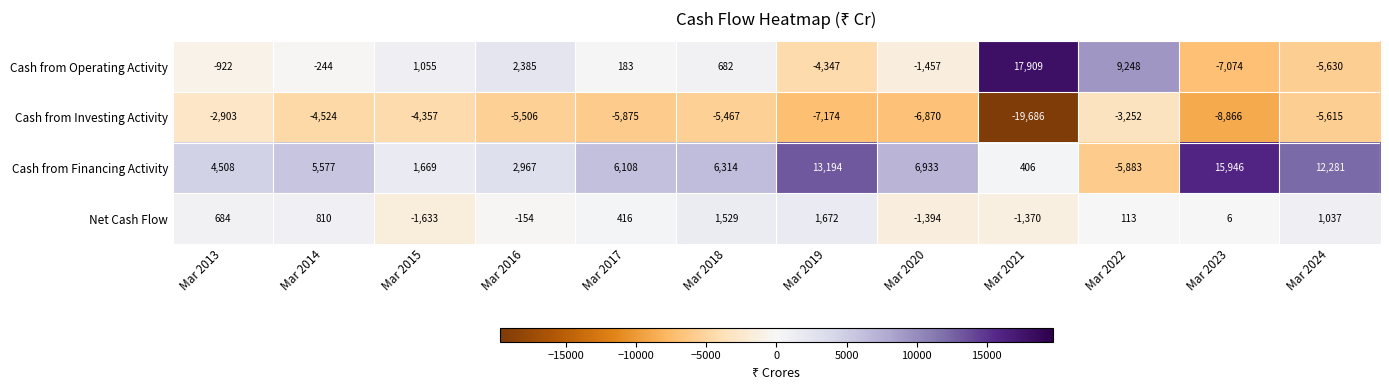

Is it true that Net Cash Flow equals 1037 at Mar 2024?

True